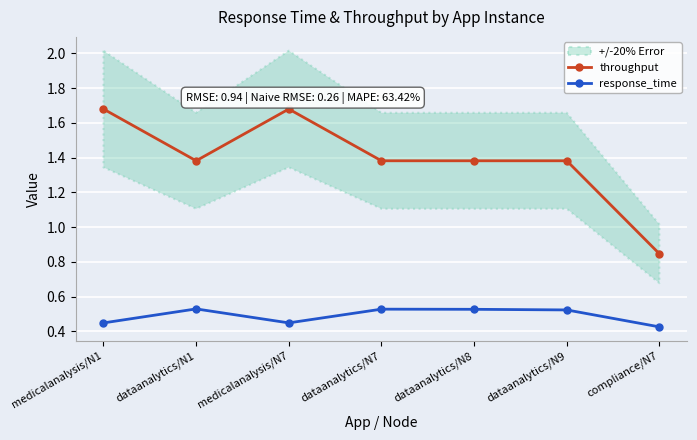

True or false: response_time and throughput cross at least once.

False